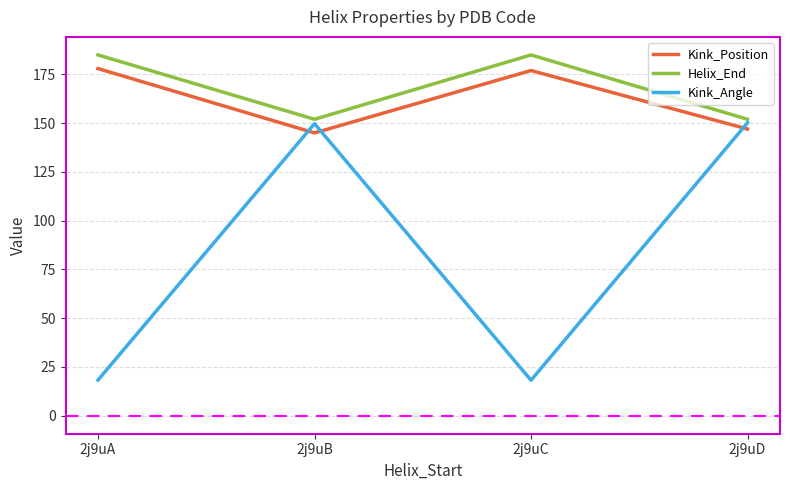

Rank the series at 2j9uC from lowest to highest value.

Kink_Angle, Kink_Position, Helix_End